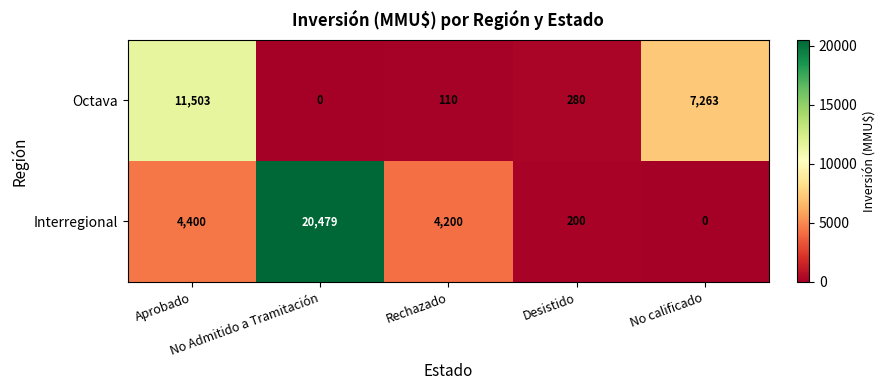

Rank the series by their average value, from lowest to highest.

Octava, Interregional